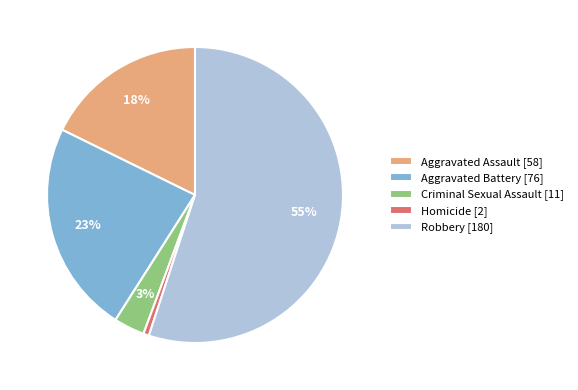

Which category has the smallest portion of the pie?

Homicide